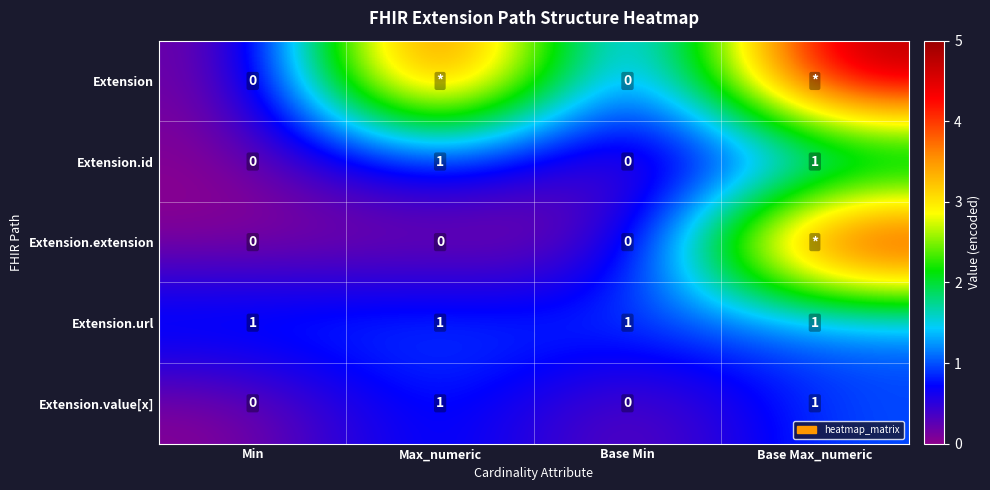

The value of Extension.url at Max_numeric is 1. True or false?

True